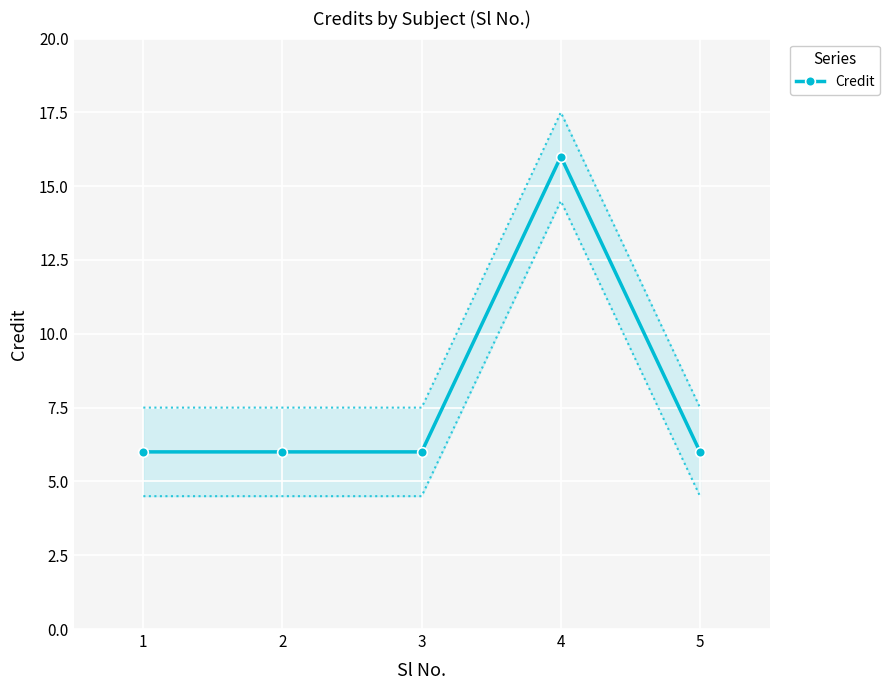

How many lines are shown in the chart?

1